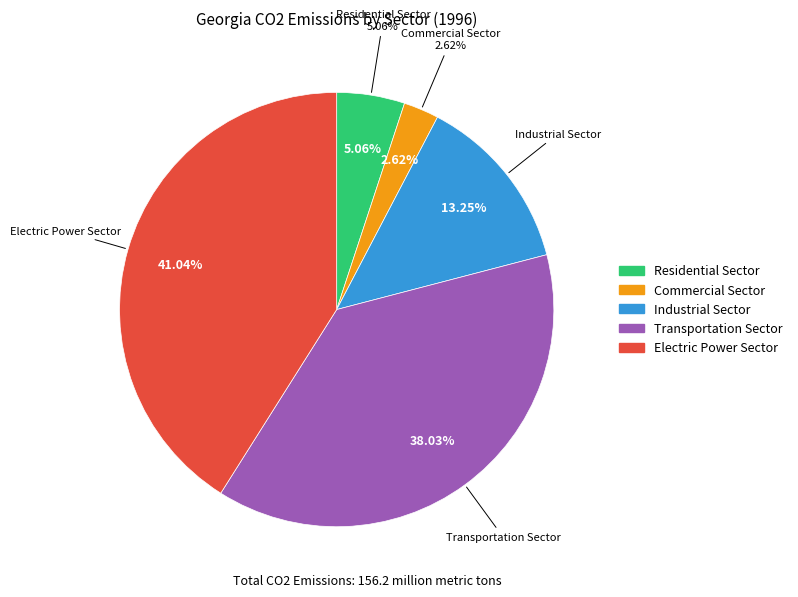

Is it true that Industrial Sector is 7% of the pie?

False